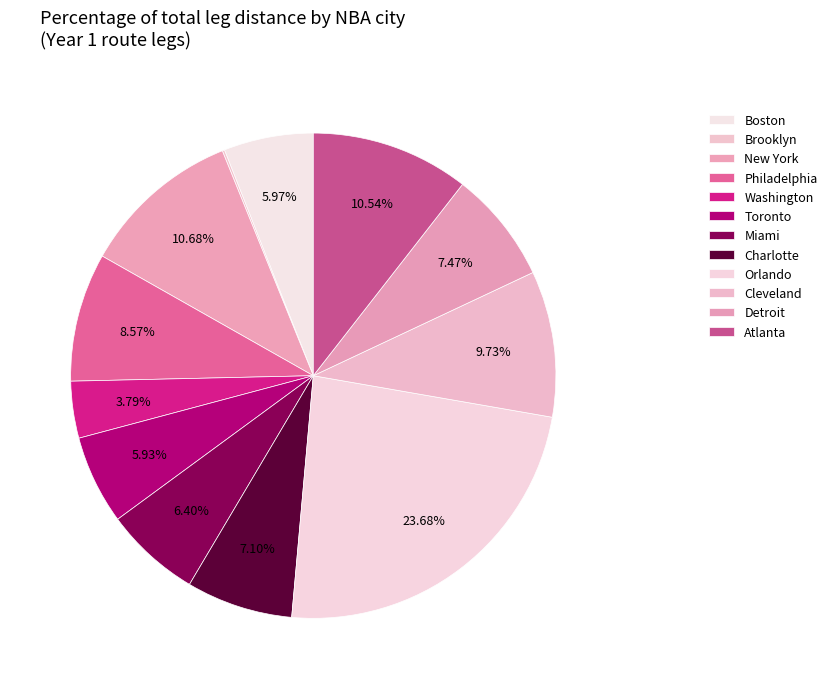

What is the change in value from Washington to Detroit?

+117.5